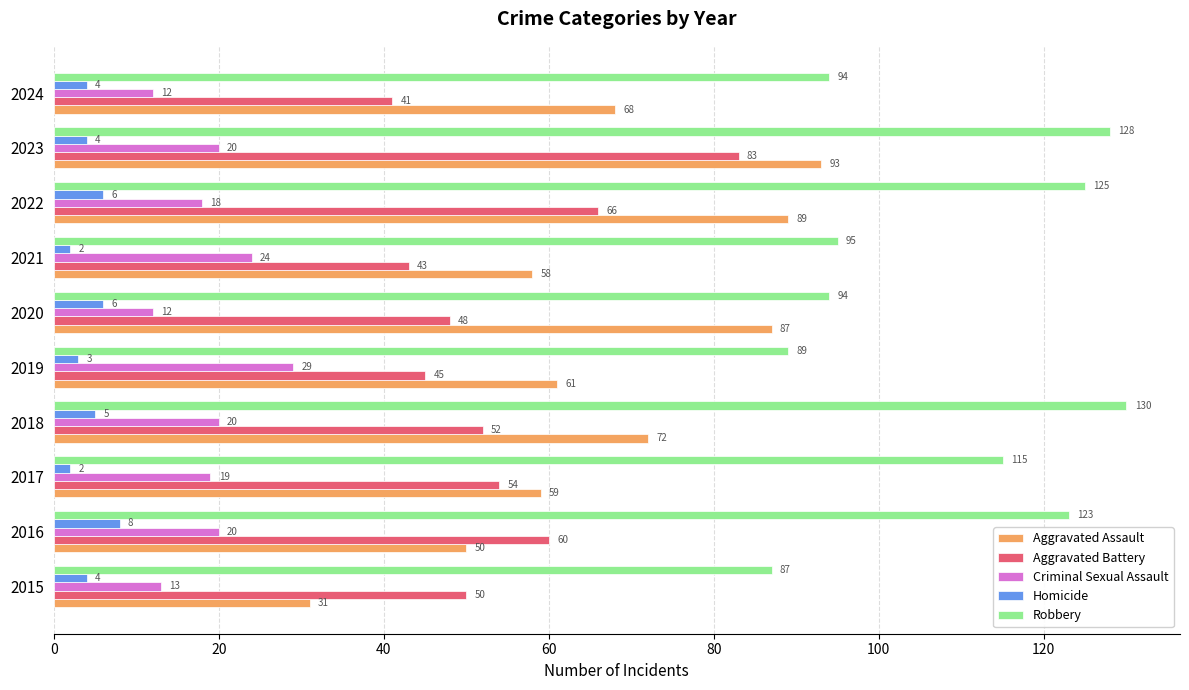

What is the maximum value shown in the chart?

130